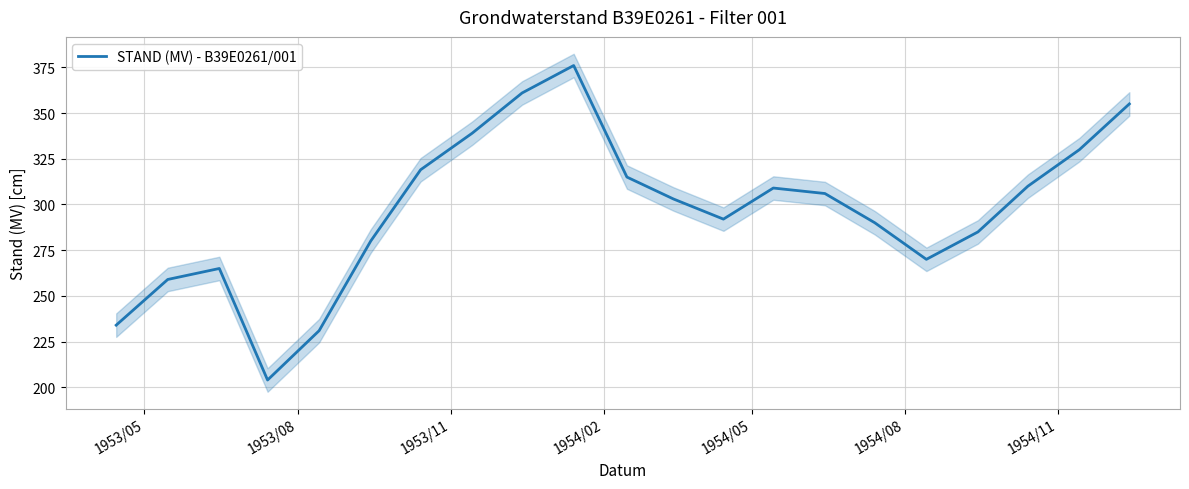

Does the chart have visible grid lines?

Yes